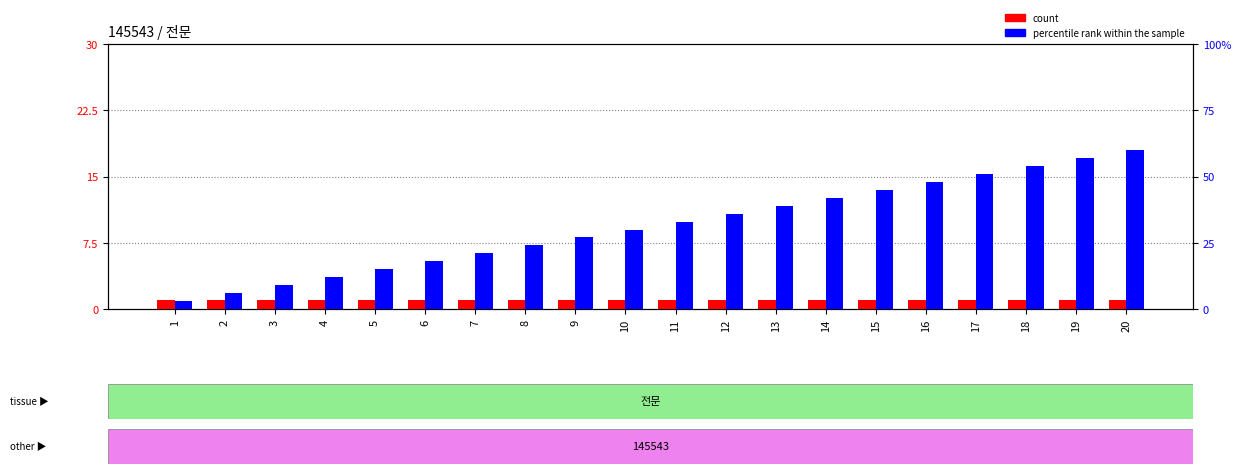

Where does the percentile rank within the sample series first go above 33?

12